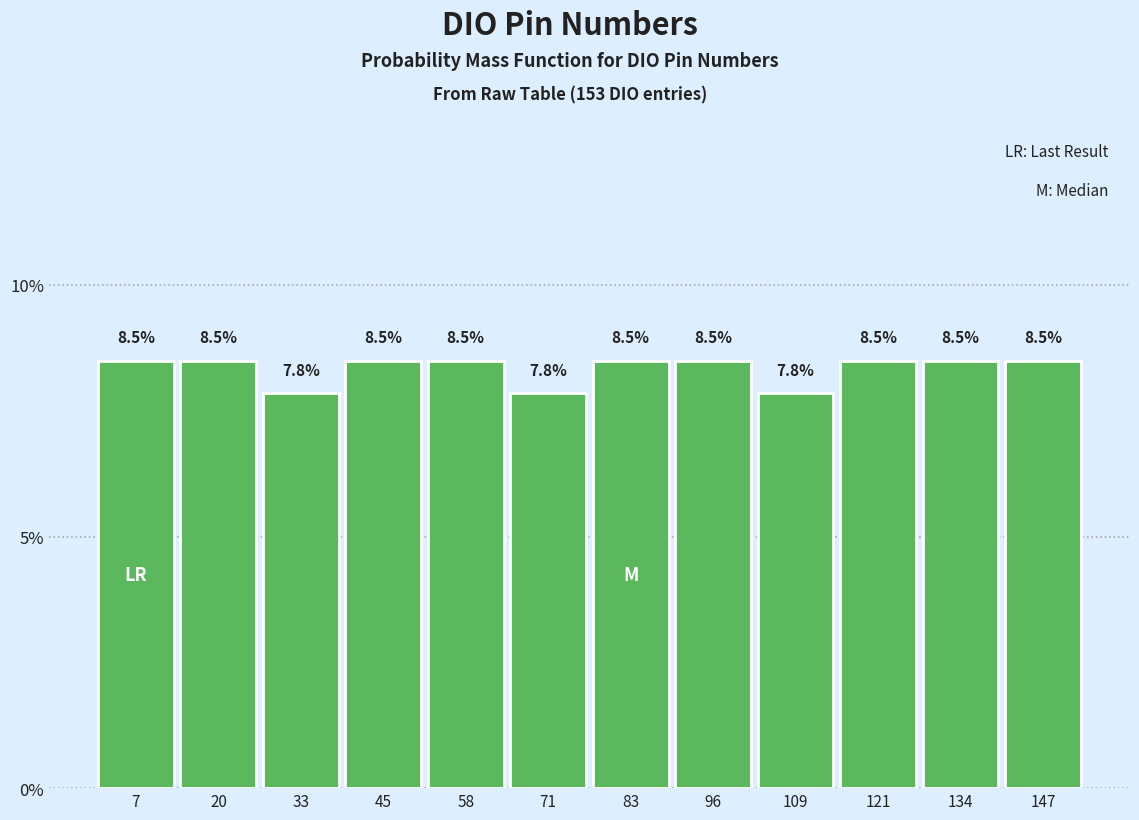

How tall is the bar that spans 78 to 90 on the x-axis? The bar edges are not printed on the chart, so give them approximately, as read against the axis.

8.5